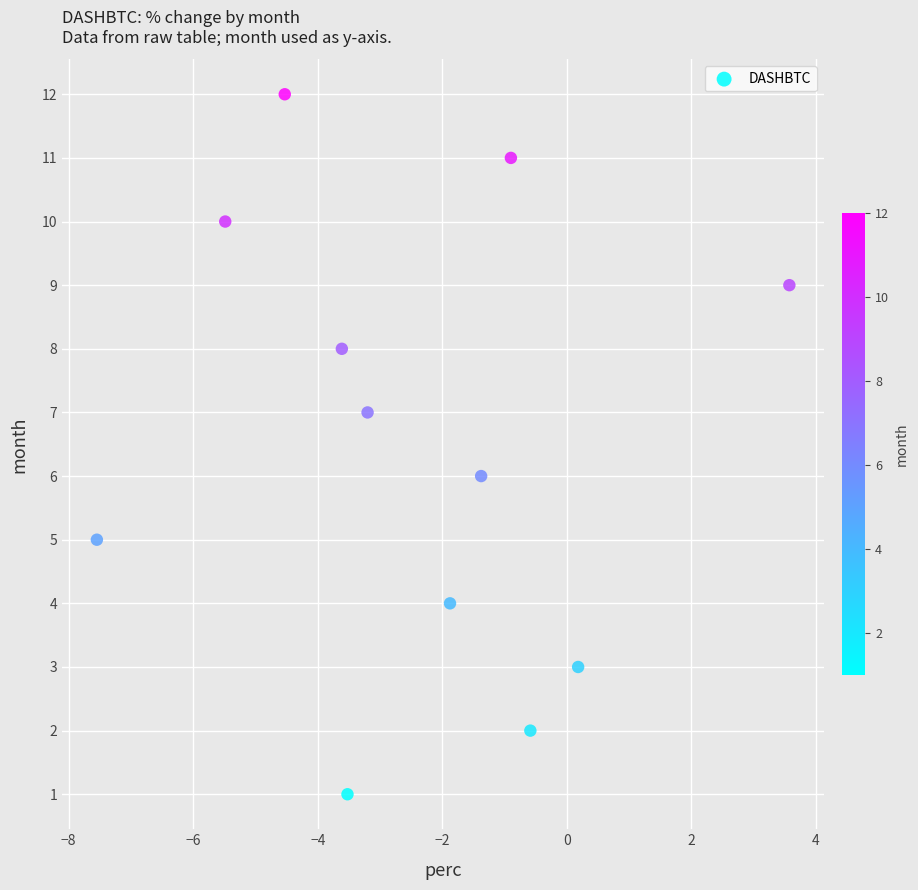

What is the range of Y values (max minus min)?

11